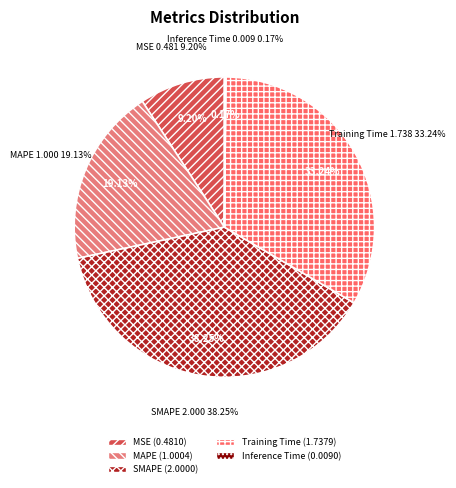

Is it true that Training Time is 33% of the pie?

True